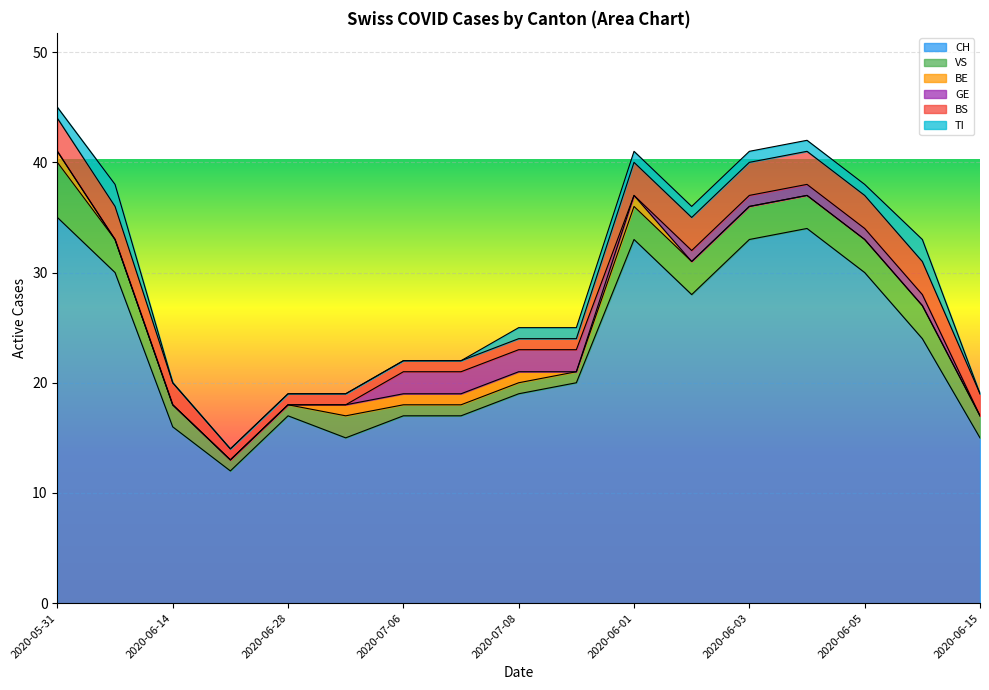

What is the label of the 14th point from the left?

2020-06-04